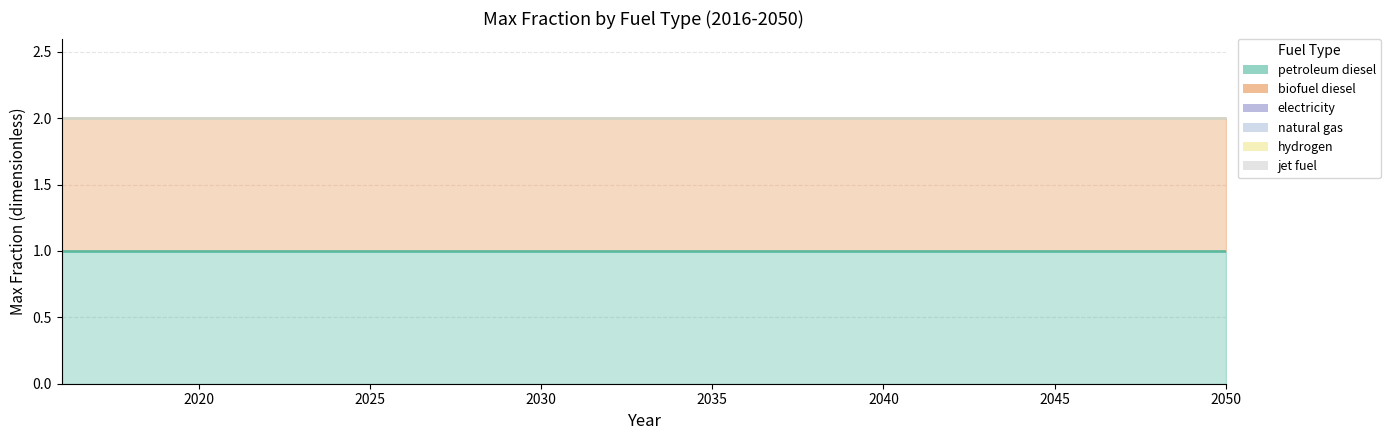

What are all the series names shown in the legend?

petroleum diesel, biofuel diesel, electricity, natural gas, hydrogen, jet fuel